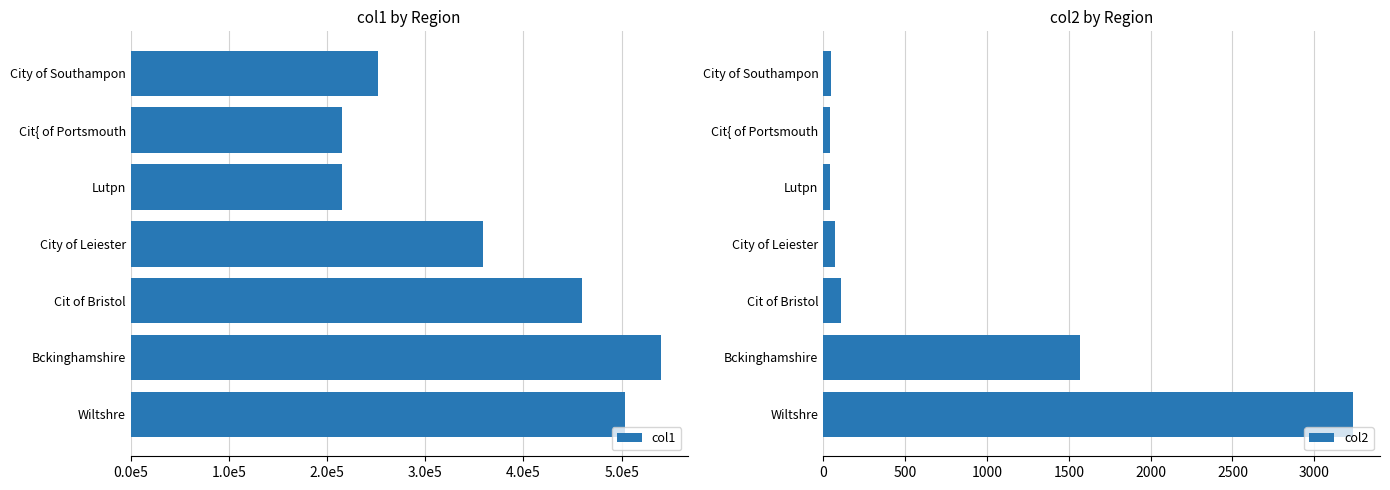

What is the lowest value of the col2 series?

40.3